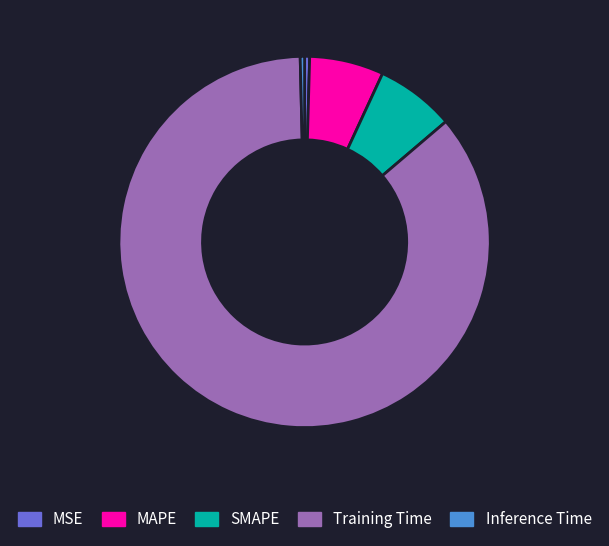

What is the largest slice in the pie chart?

Training Time